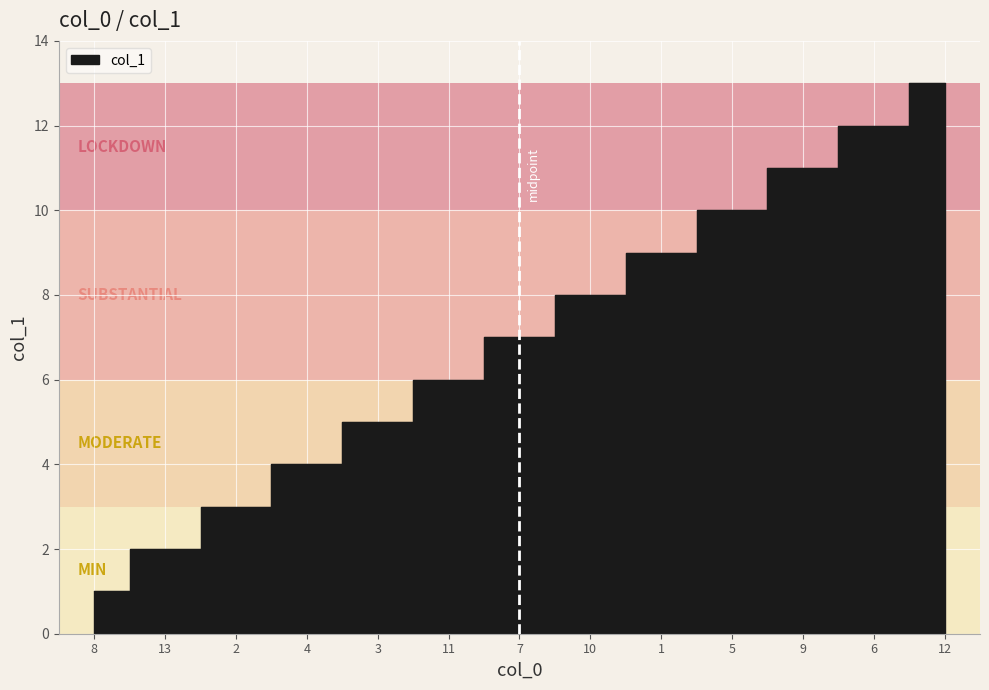

Reading right to left, transcribe all the data shown in this chart.

12=13	6=12	9=11	5=10	1=9	10=8	7=7	11=6	3=5	4=4	2=3	13=2	8=1